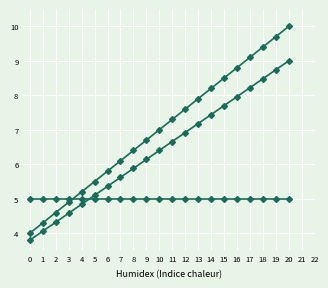

Reading right to left, extract all data points from this chart.

B: 10.0	9.7	9.4	9.1	8.8	8.5	8.2	7.9	7.6	7.3	7.0	6.7	6.4	6.1	5.8	5.5	5.2	4.9	4.6	4.3	4.0
G: 5.0	5.0	5.0	5.0	5.0	5.0	5.0	5.0	5.0	5.0	5.0	5.0	5.0	5.0	5.0	5.0	5.0	5.0	5.0	5.0	5.0
B_alt: 9.0	8.7	8.5	8.2	8.0	7.7	7.4	7.2	6.9	6.7	6.4	6.1	5.9	5.6	5.4	5.1	4.8	4.6	4.3	4.1	3.8